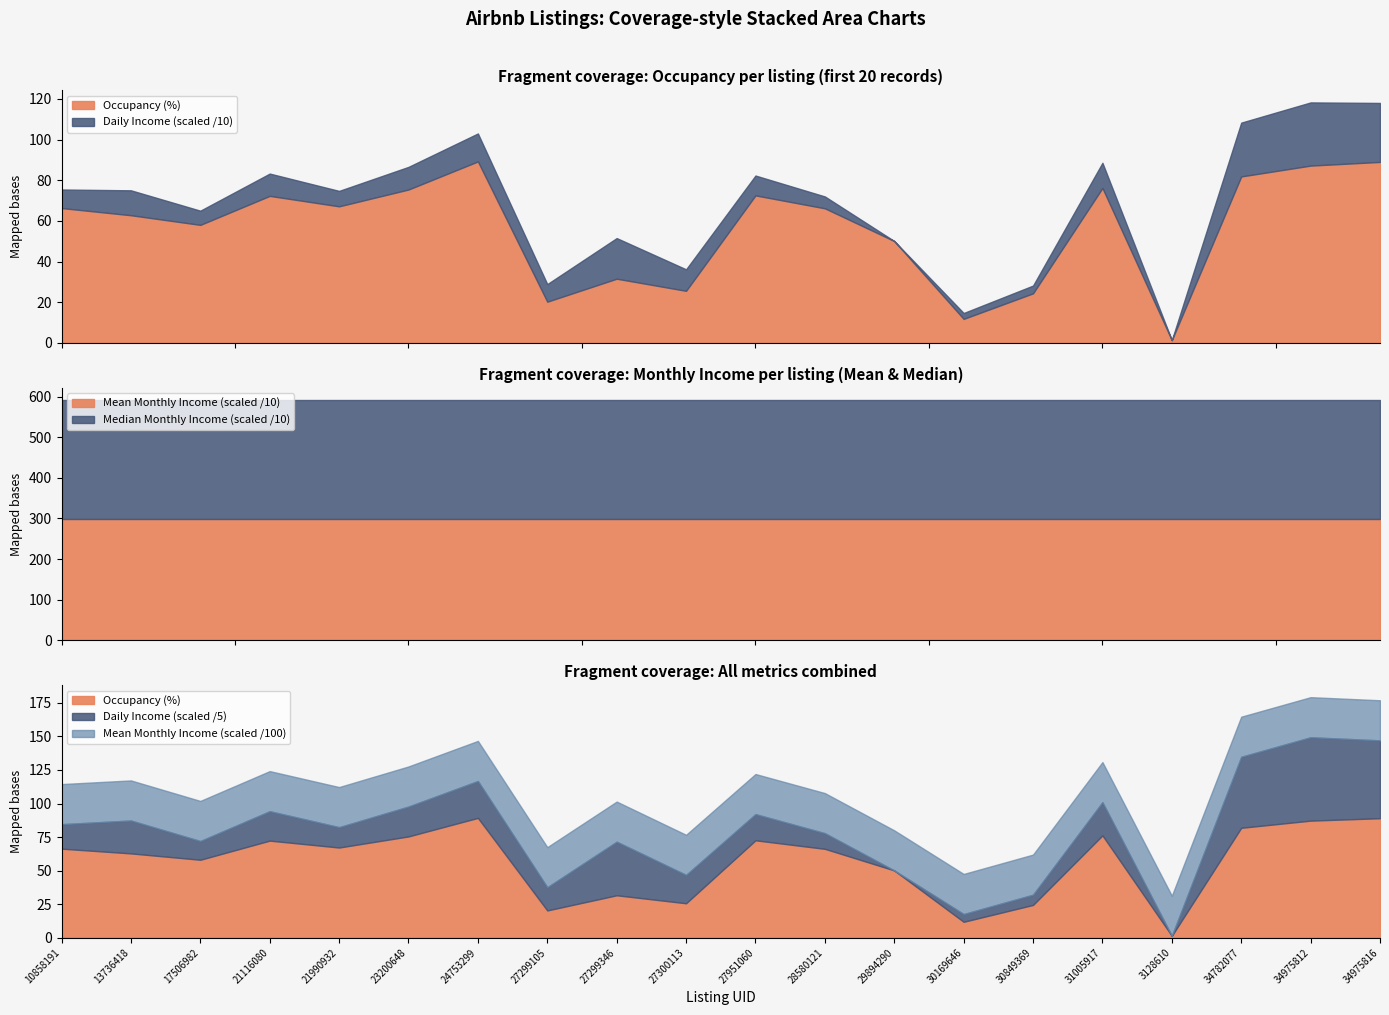

What is the sum of the Mean Monthly Income values at 0 and 12?

5977.5